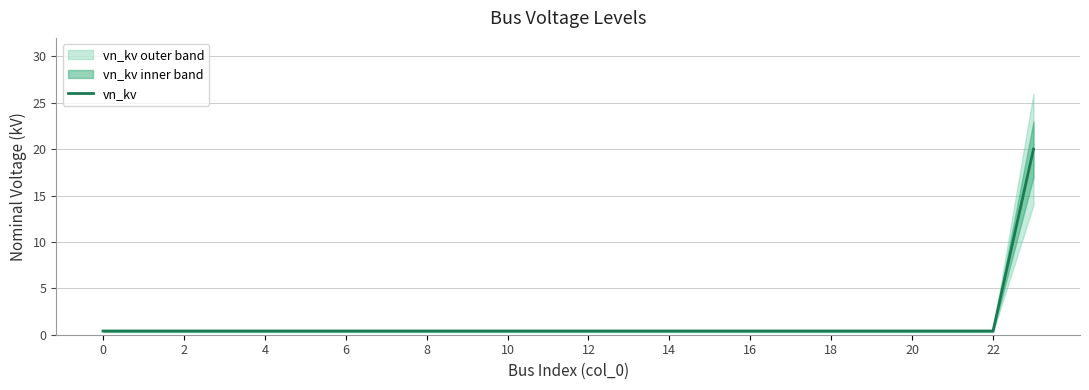

What value does the data have at 21?

0.4